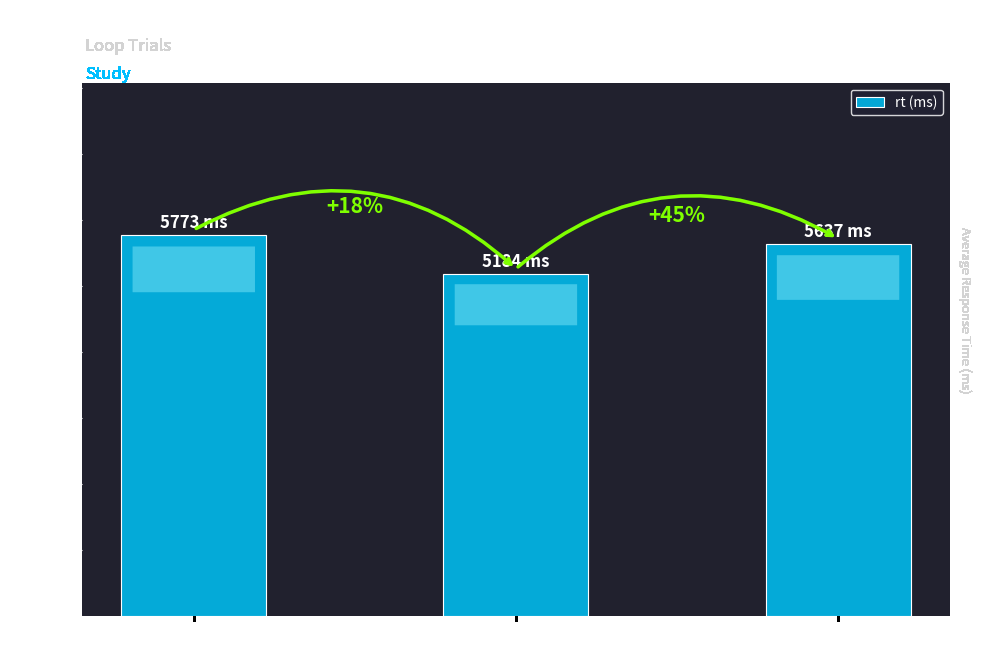

What is the sum of all values?

16594